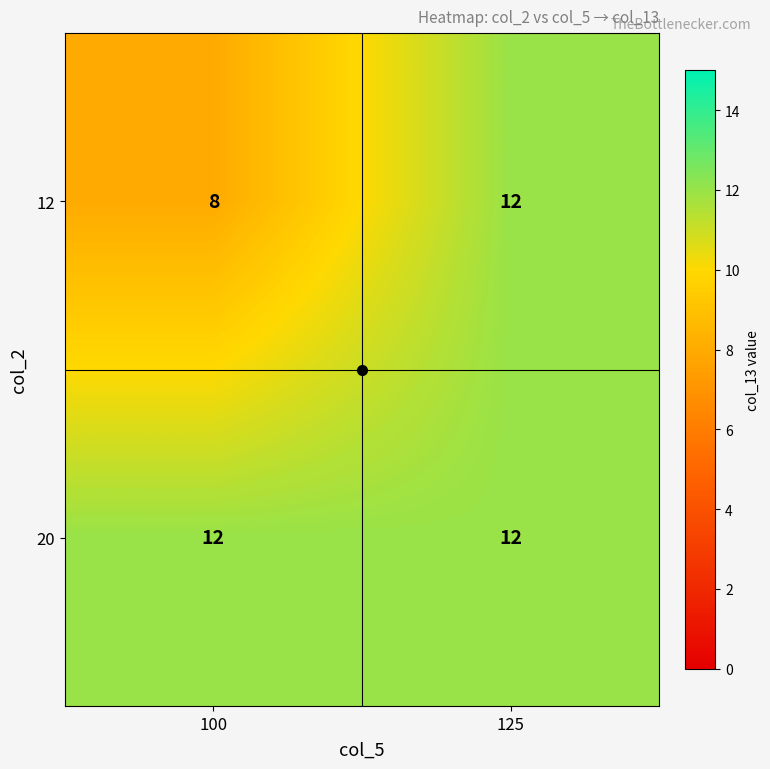

At which label is 12 closest to 10?

100